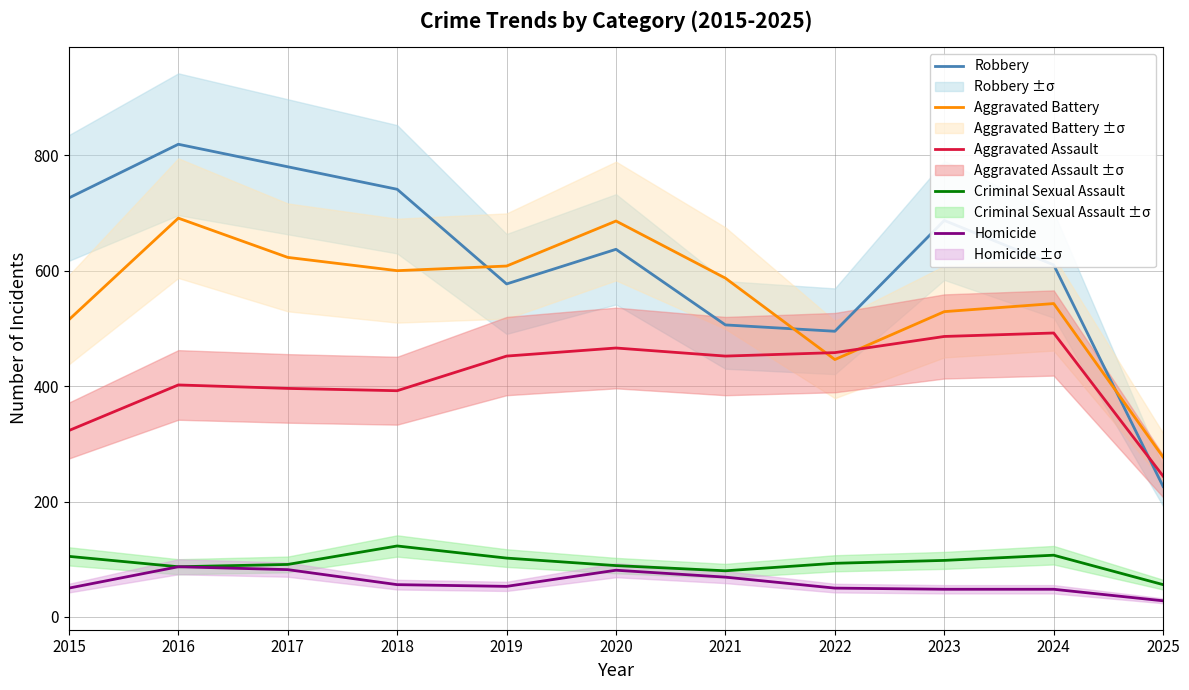

What is the difference between the highest and lowest values at 2021?

518